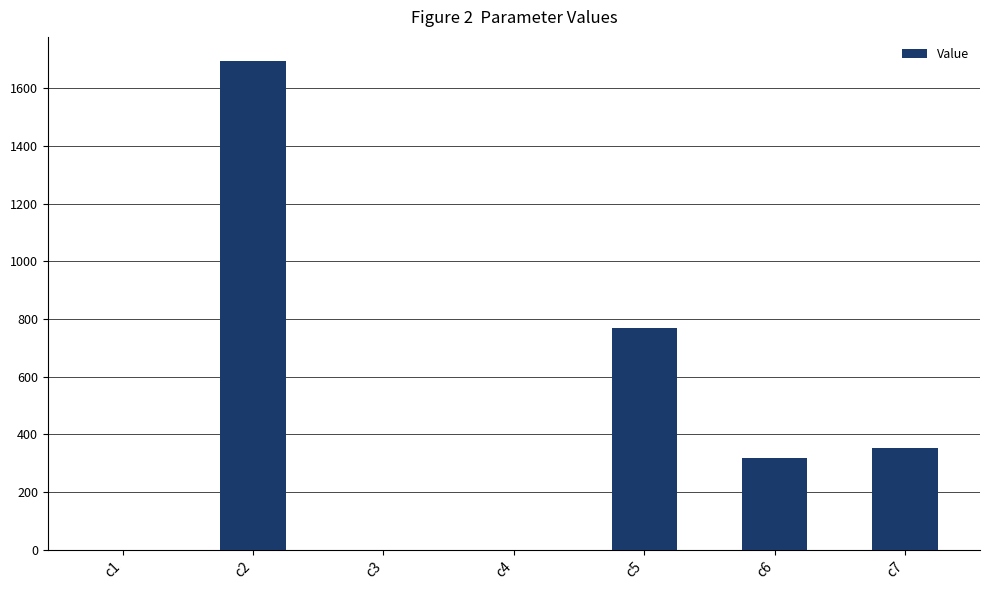

Approximately how many times larger is the value at c2 compared to c5?

2.2